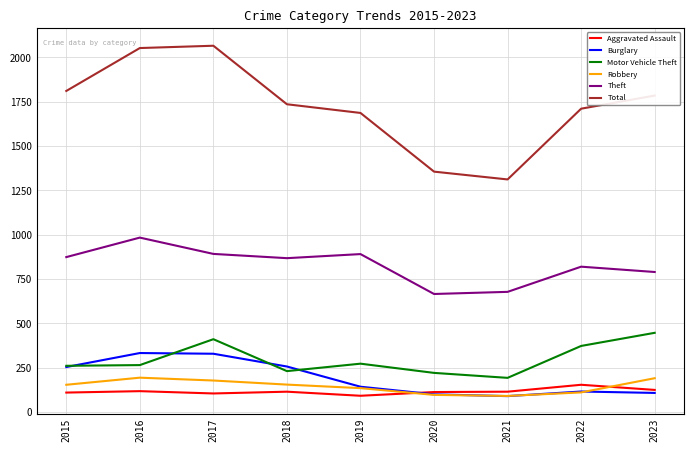

The value of Robbery at 2023 is 272. True or false?

False